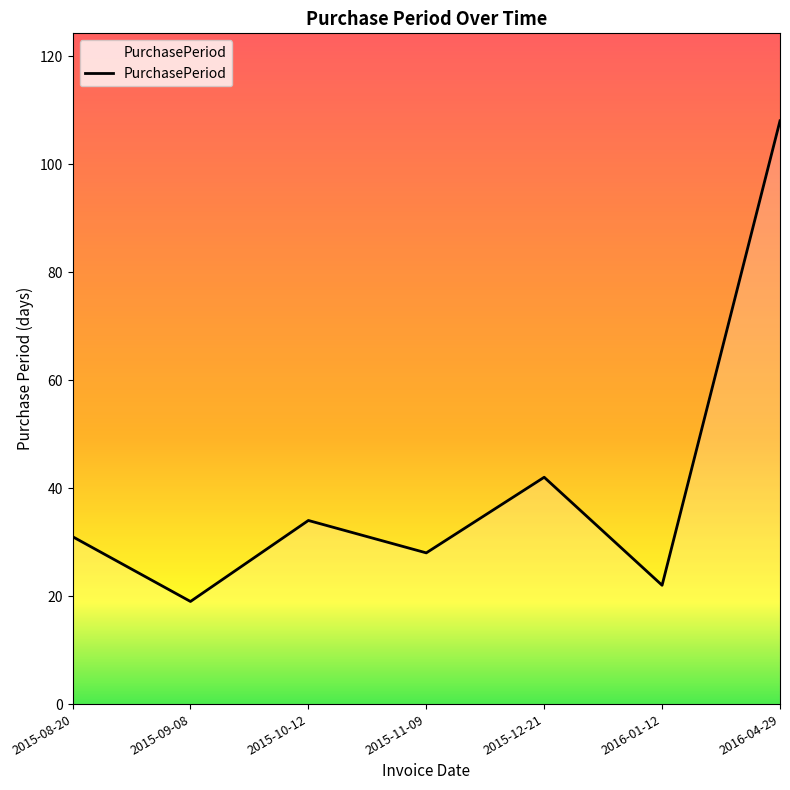

List the labels in order of value, smallest first.

2015-09-08, 2016-01-12, 2015-11-09, 2015-08-20, 2015-10-12, 2015-12-21, 2016-04-29